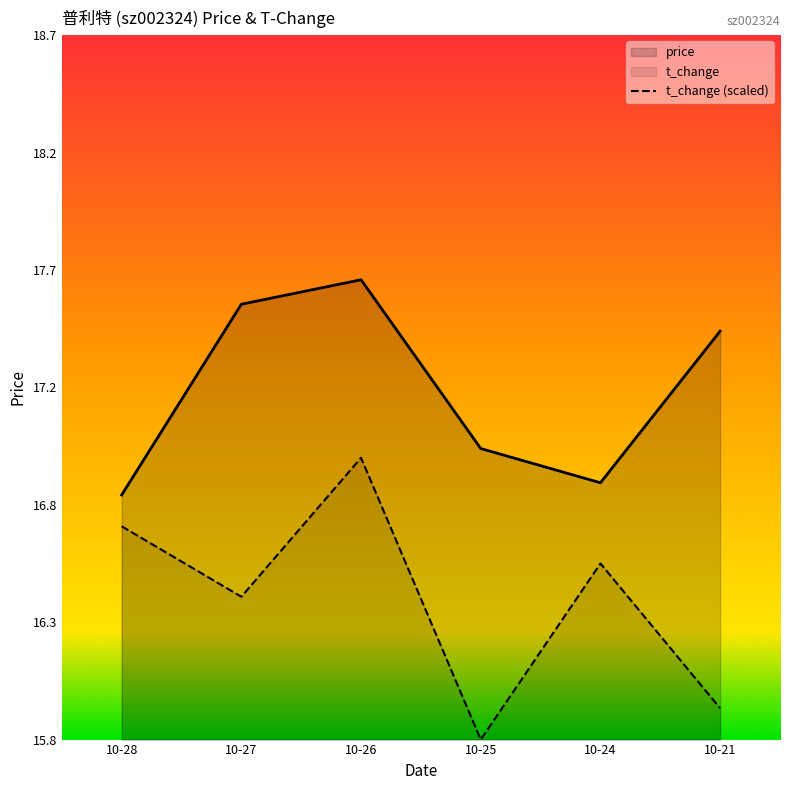

Which series has the largest total across all categories?

price